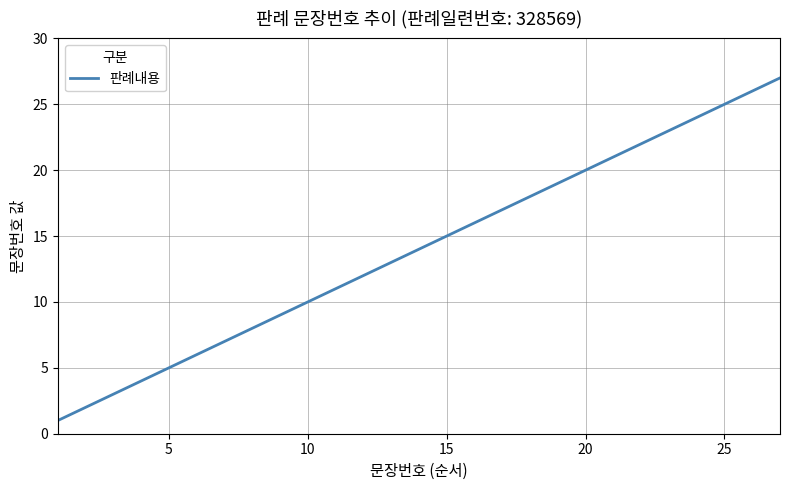

How many series are shown in this chart?

1